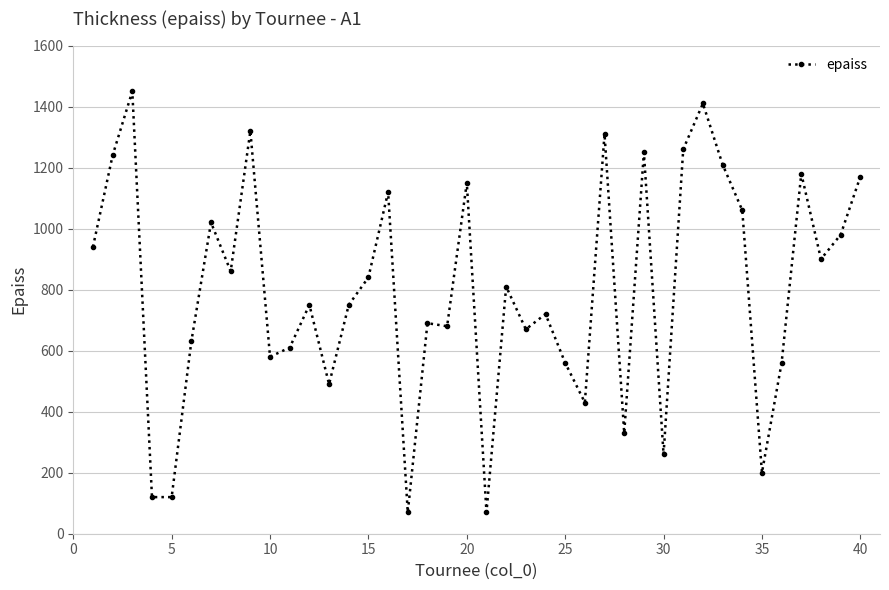

What is the value of the 17th point from the left?

70